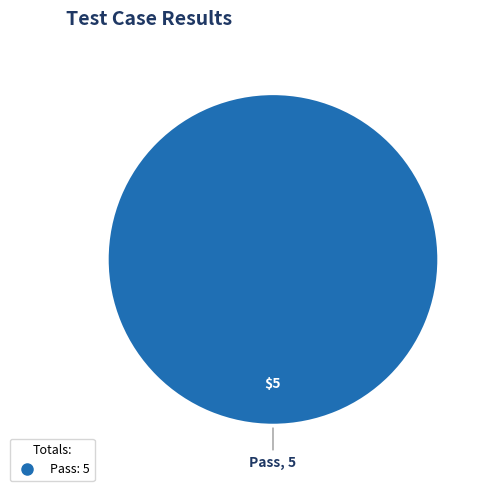

Is there any slice that represents more than half of the pie?

Yes